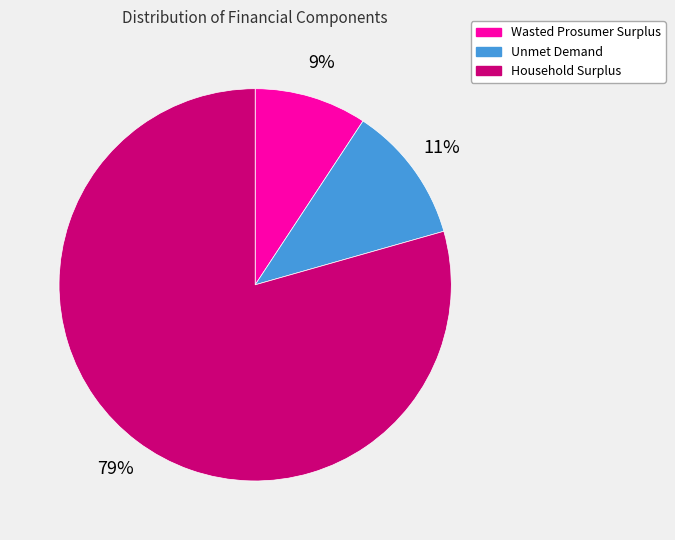

To the nearest percent, what is the difference between the Unmet Demand and Wasted Prosumer Surplus slice percentages?

2%